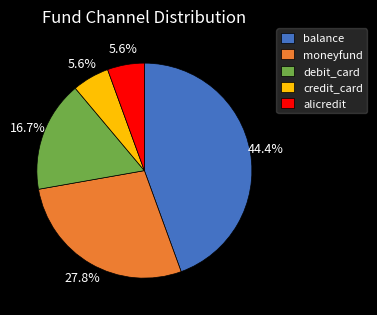

To the nearest percent, what is the combined percentage of debit_card and credit_card?

22%